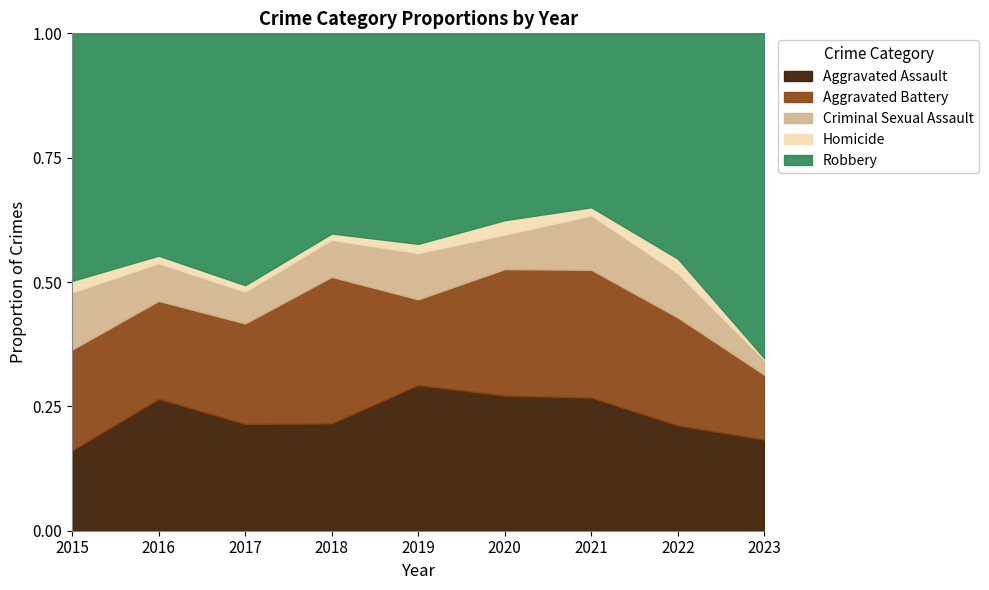

True or false: Robbery and Criminal Sexual Assault cross at least once.

False